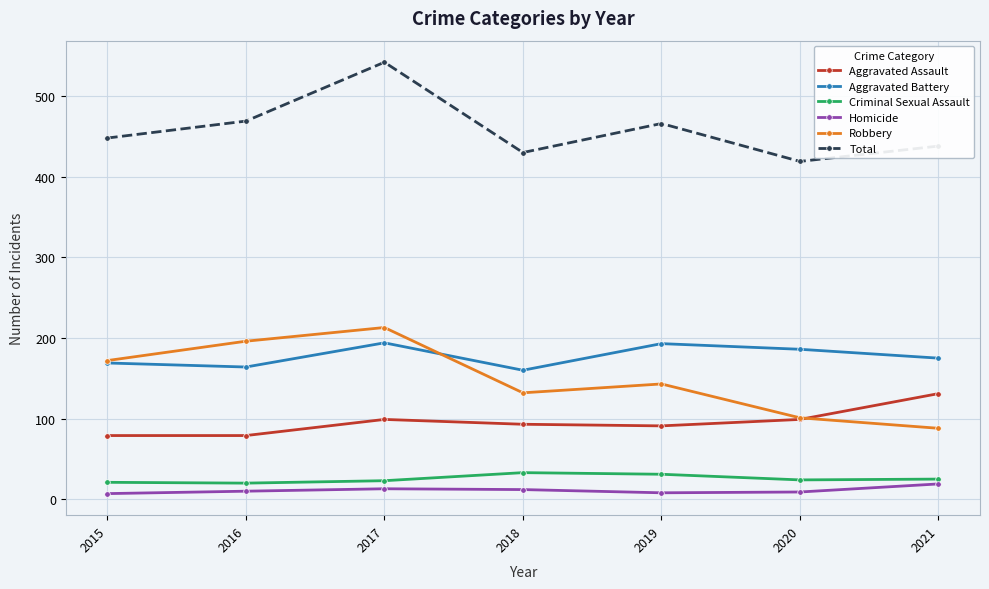

Rank the series by their maximum value, from highest to lowest.

Total, Robbery, Aggravated Battery, Aggravated Assault, Criminal Sexual Assault, Homicide